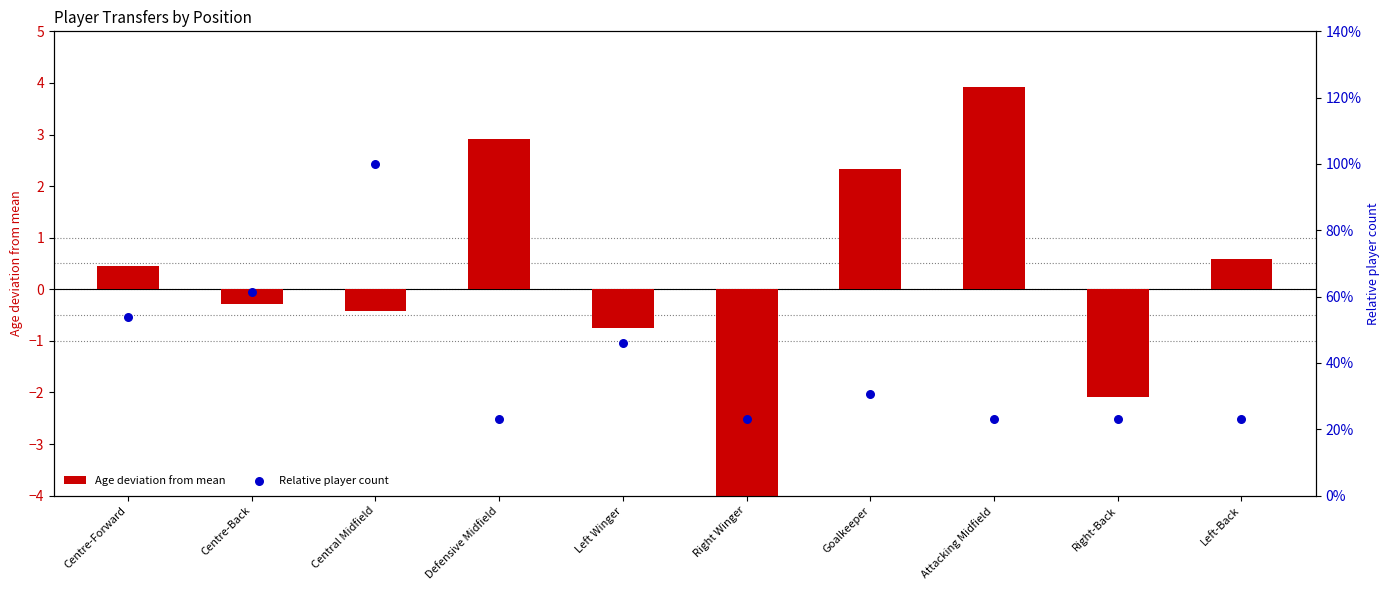

Is the value of Relative player count at Attacking Midfield greater than the value of Age deviation from mean at Left-Back?

No